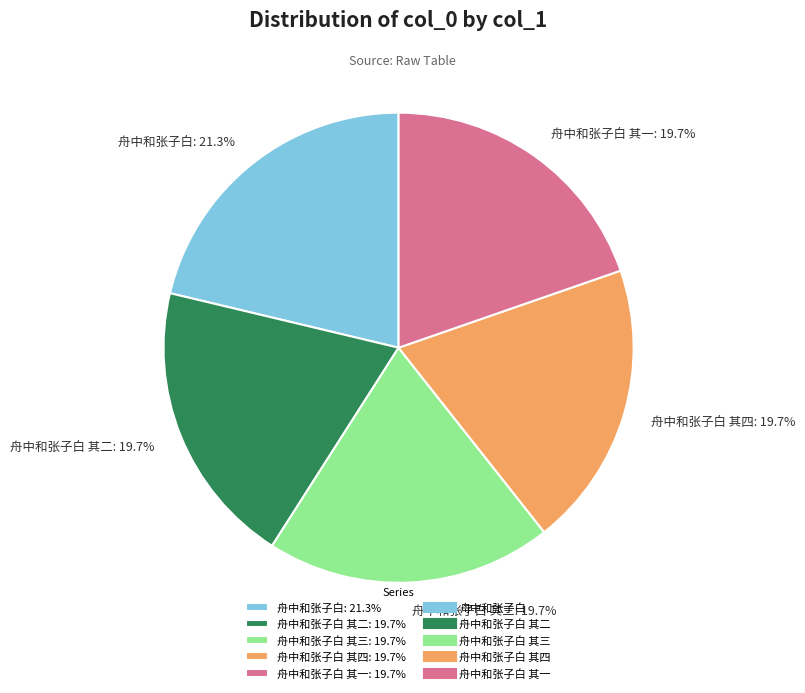

How many slices are in this pie chart?

5